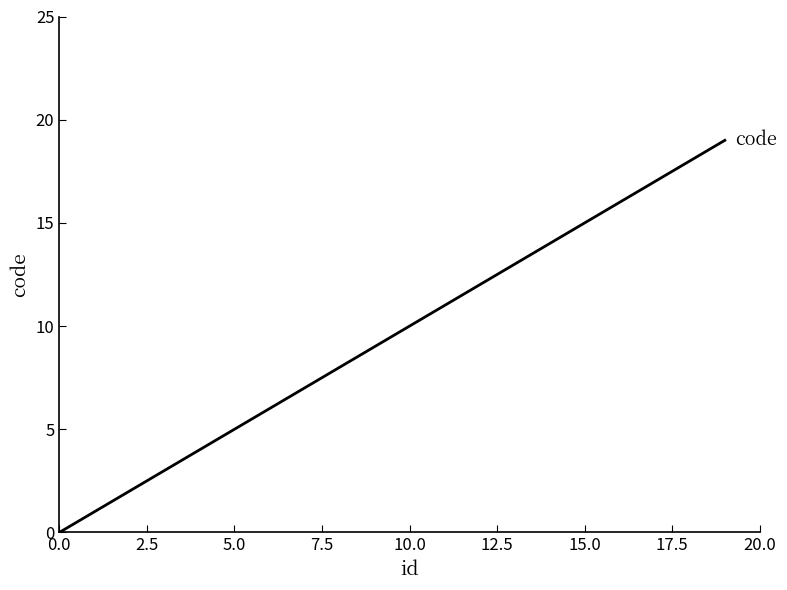

What is the greatest value displayed?

19